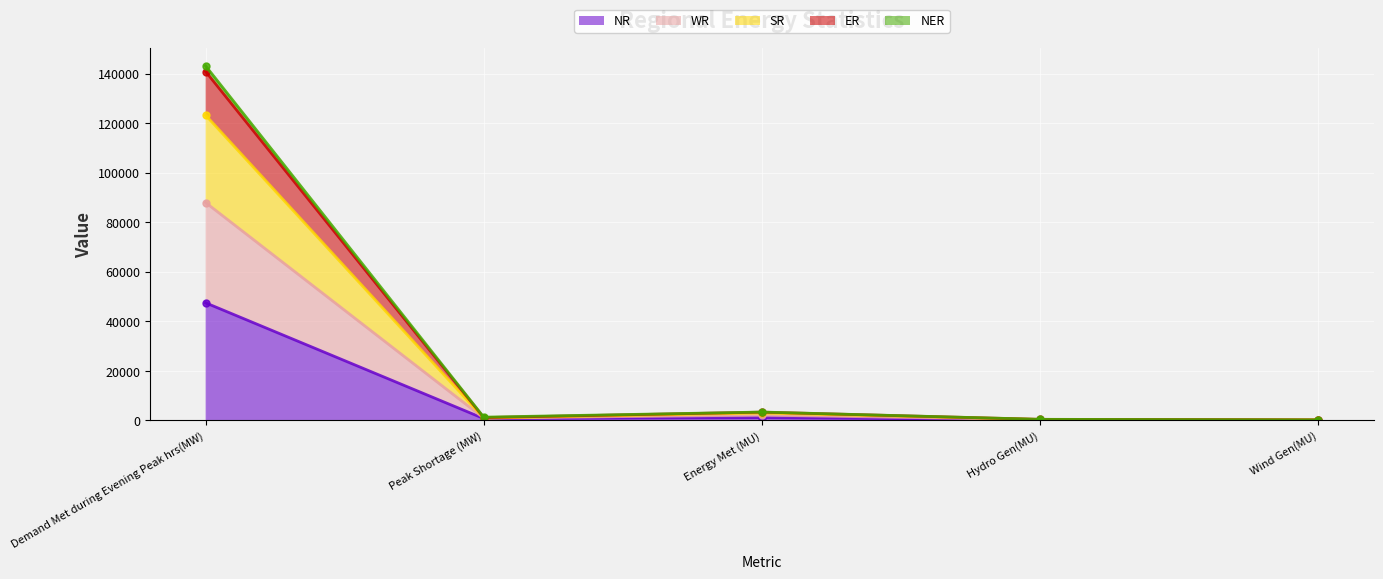

How many interior local peaks does the ER series have?

1